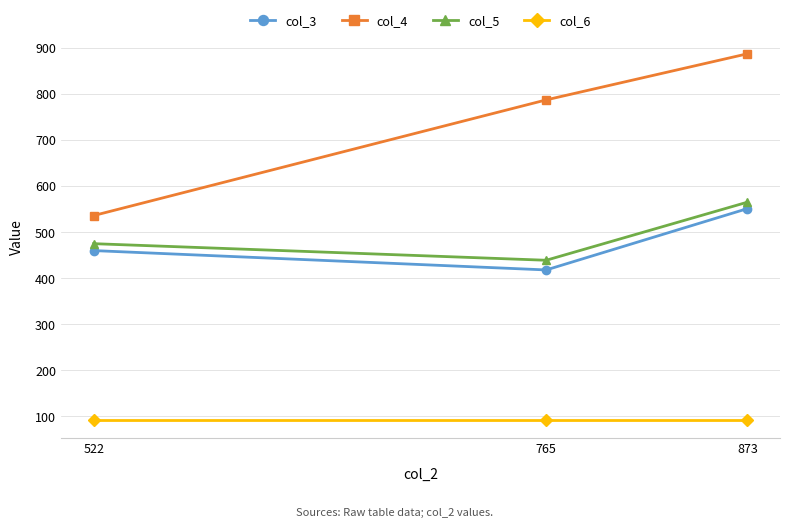

Is it true that col_3 equals 418 at 765?

True